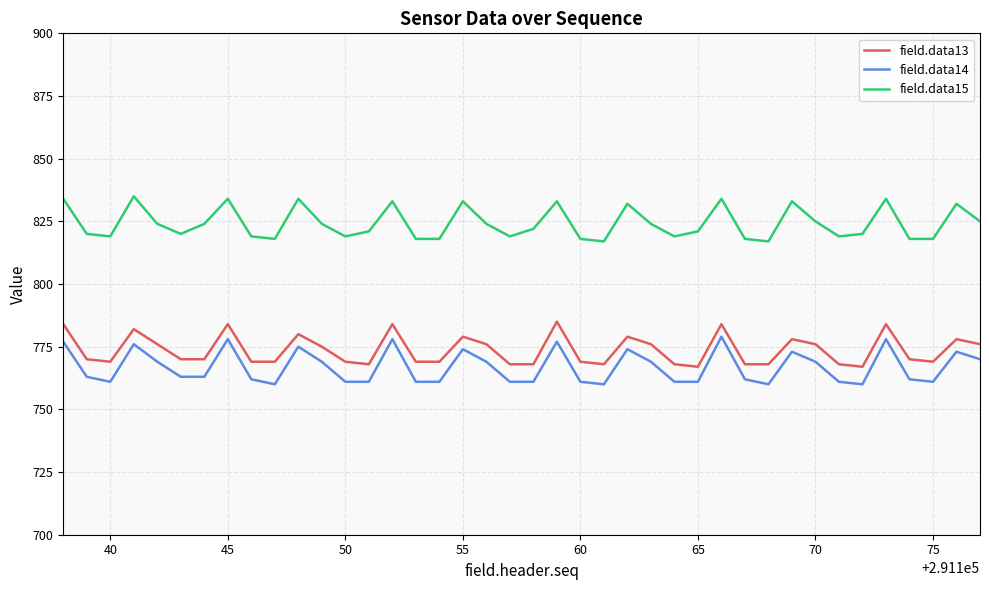

What is the maximum value shown in the chart?

835